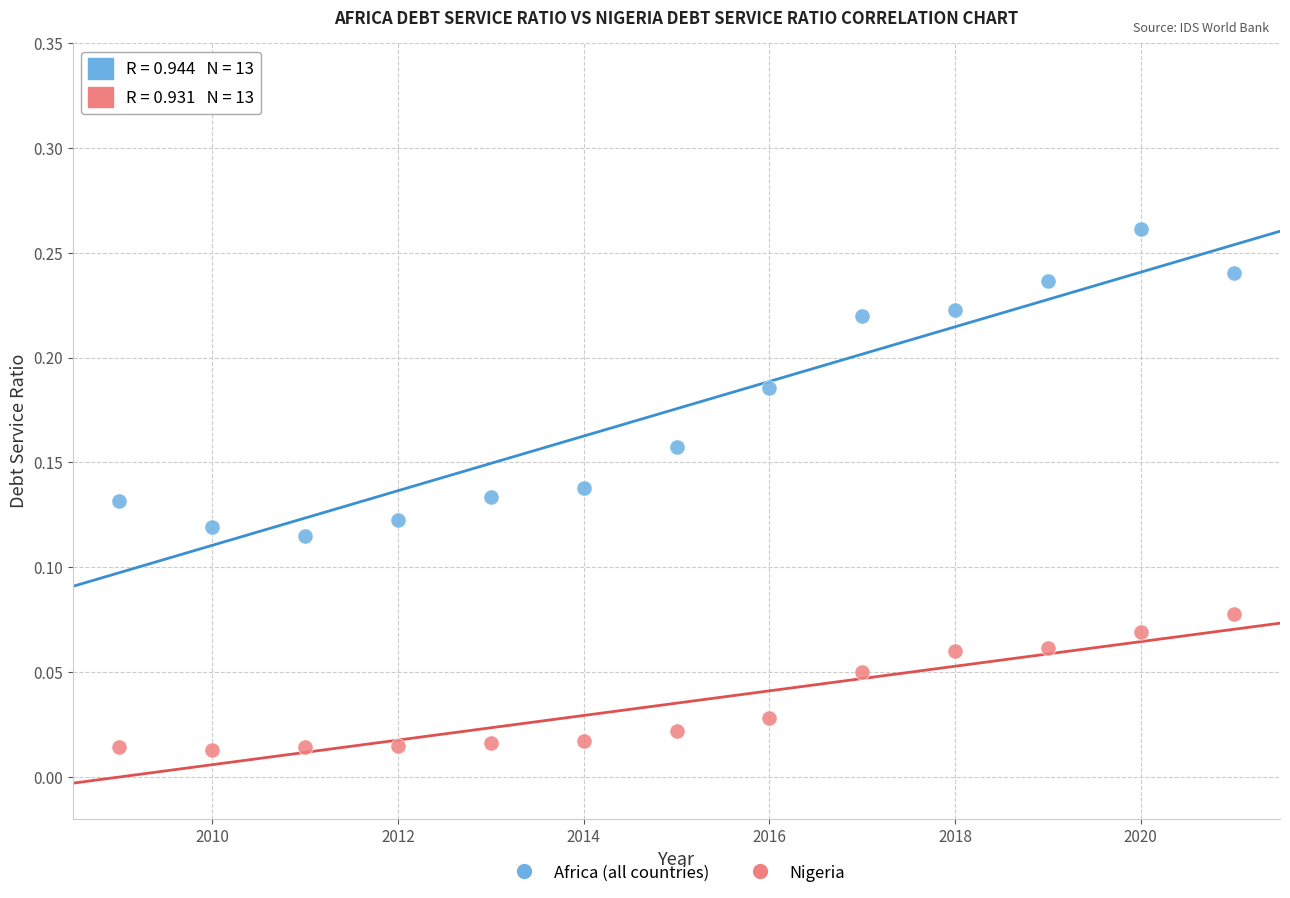

Which series has the widest spread of Y values?

Africa (all countries)